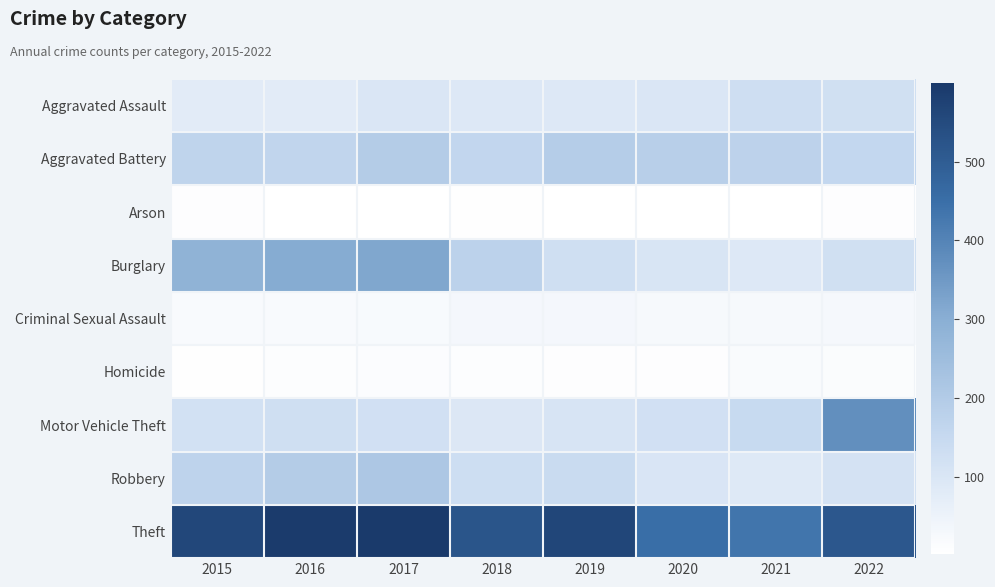

At how many categories does at least one series exceed 139?

8